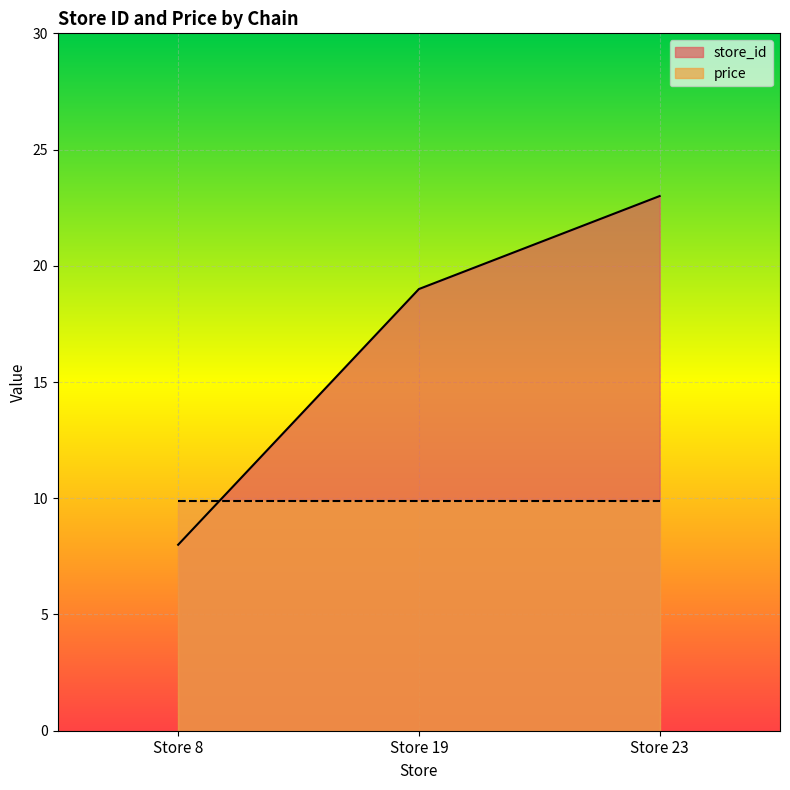

Between Store 23 and Store 19, which is larger?

Store 23